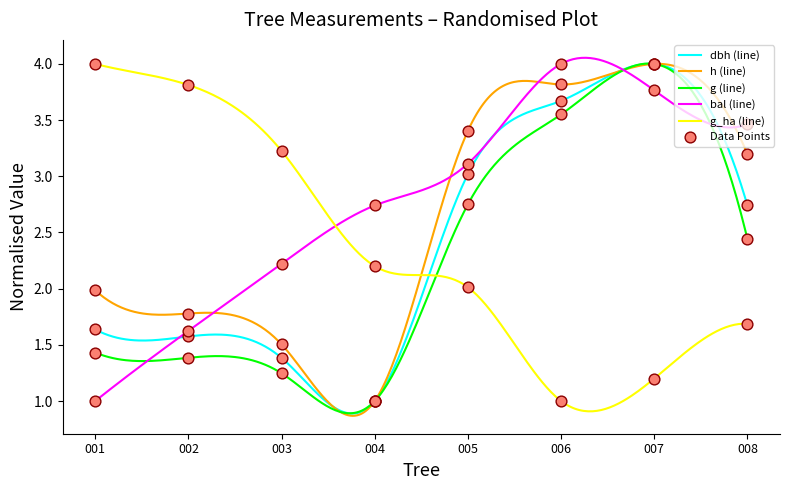

What are all the series names shown in the legend?

dbh, h, g, bal, g_ha